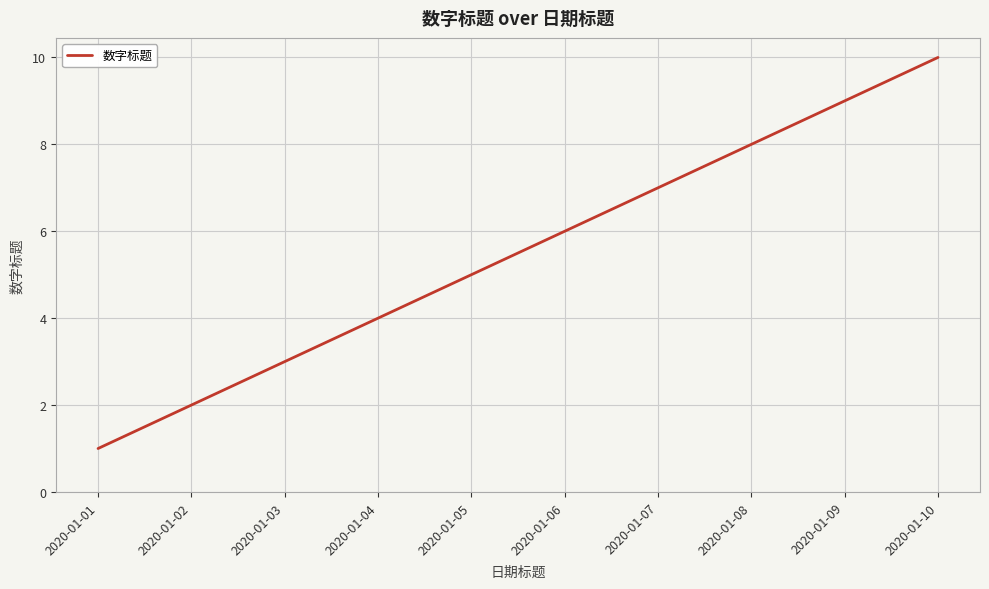

The value at 2020-01-05 is 5. True or false?

True